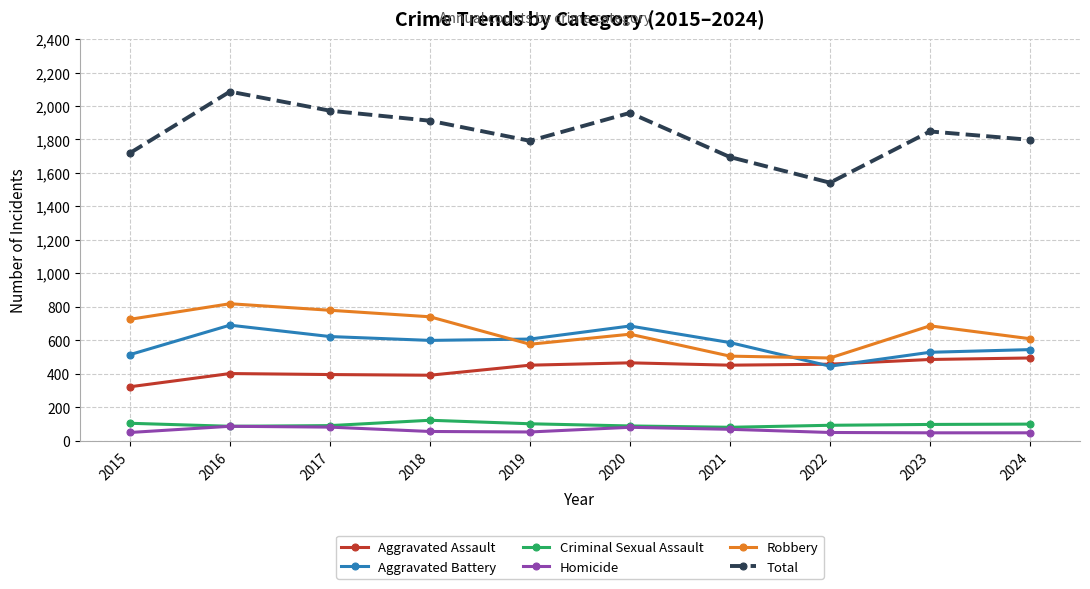

What is the value of the Aggravated Battery point at the 4th from the left?

600